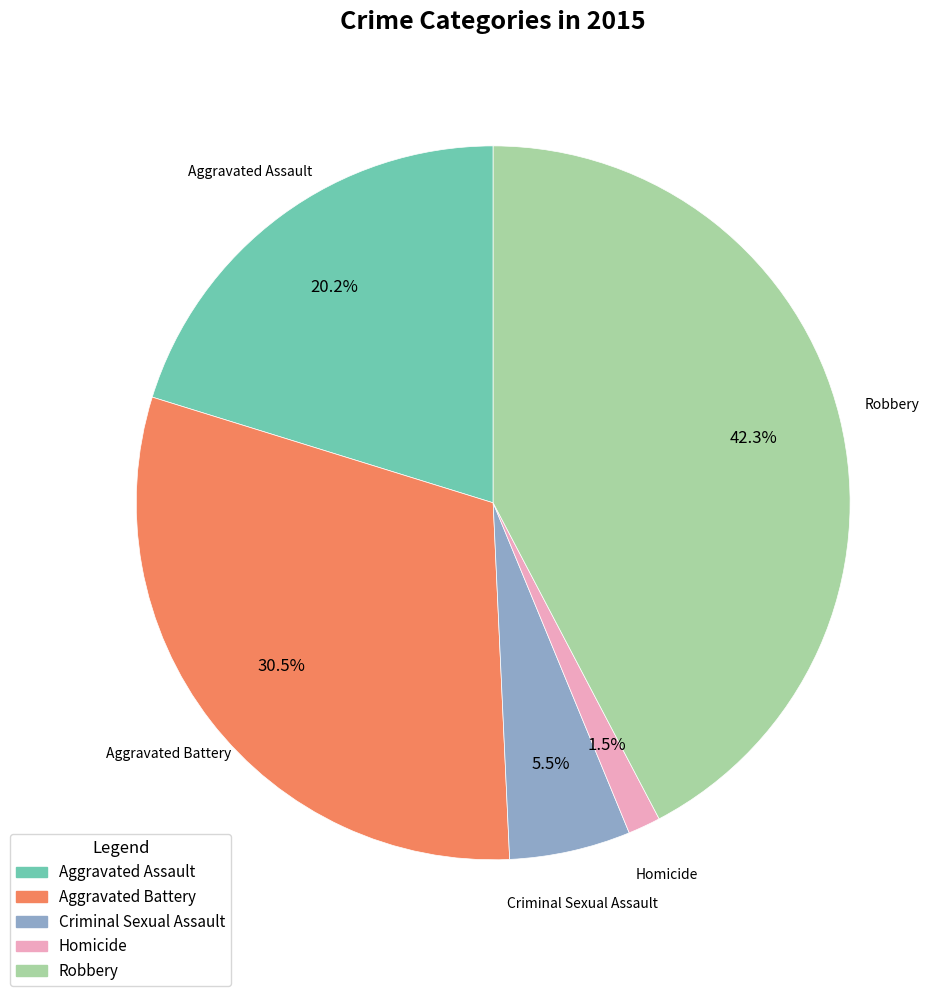

Does any single category account for the majority?

No